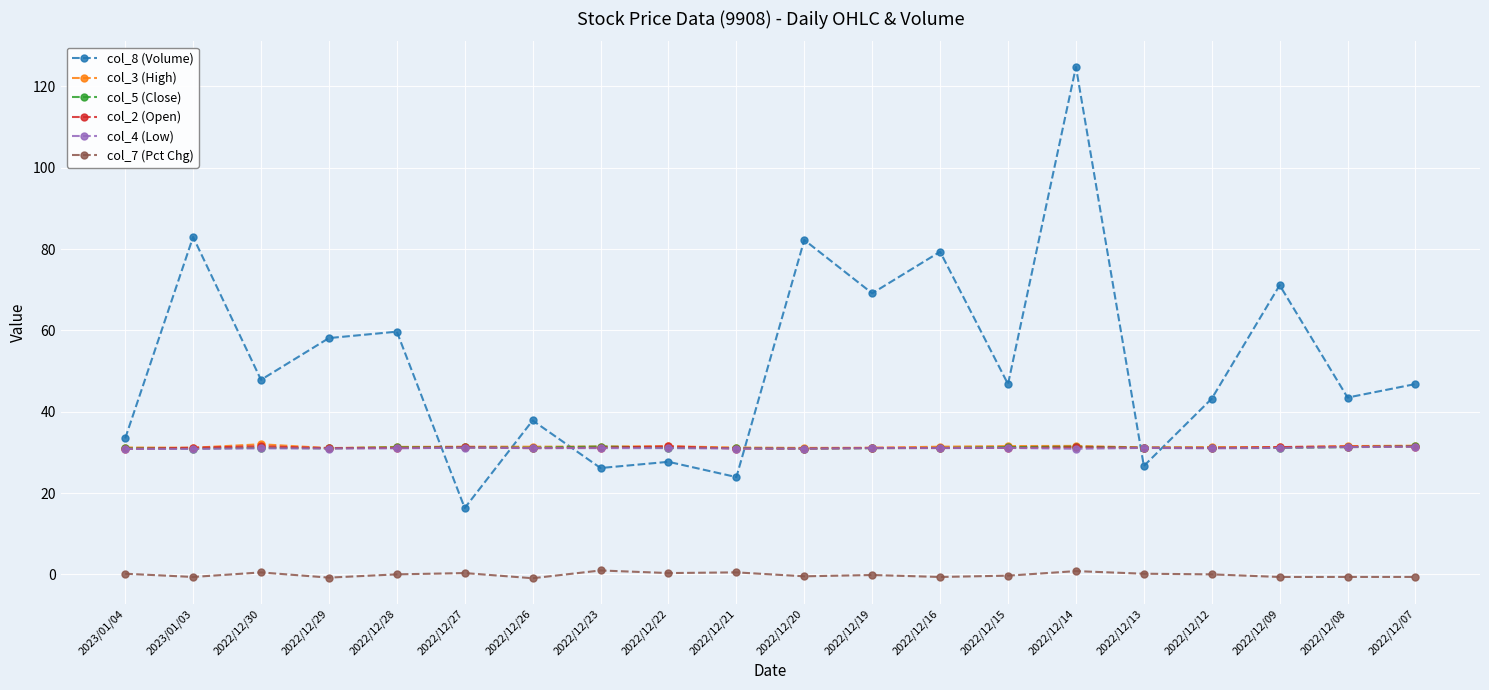

At which category is the sum across all series the highest?

2022/12/14